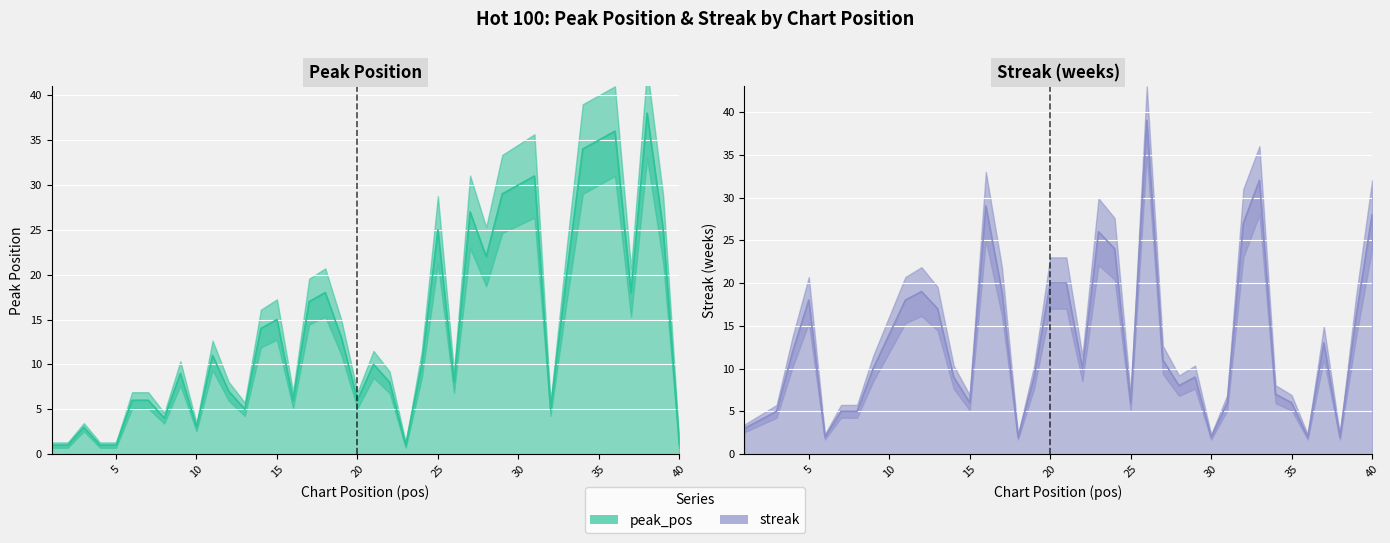

What is the highest value of the streak series?

39